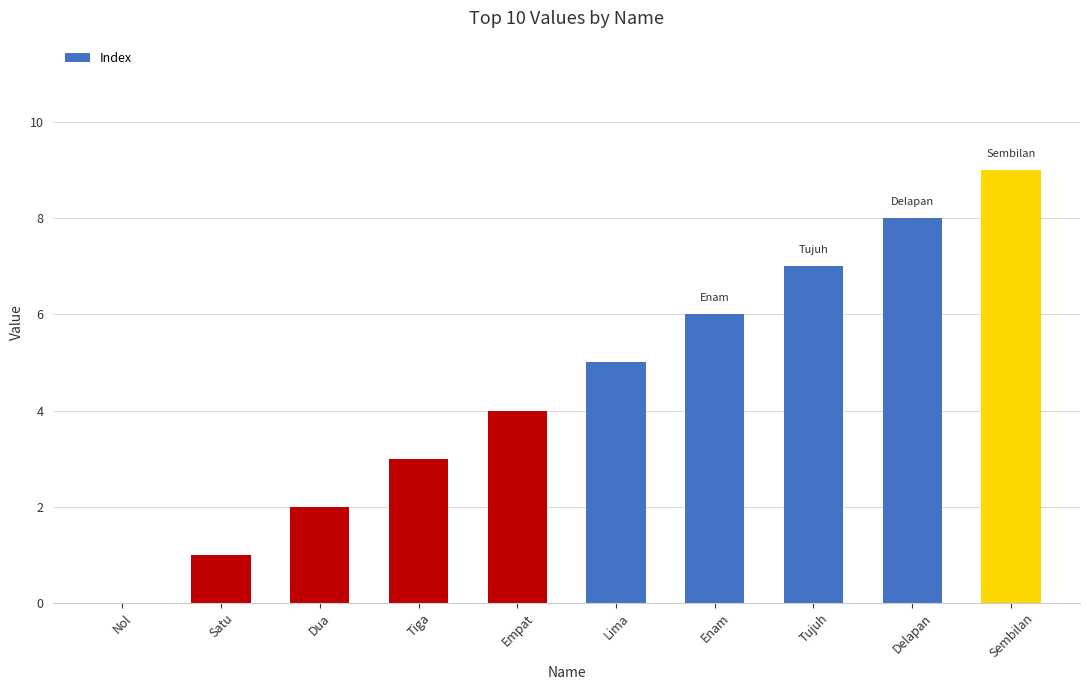

What is the change in value from Nol to Delapan?

+8